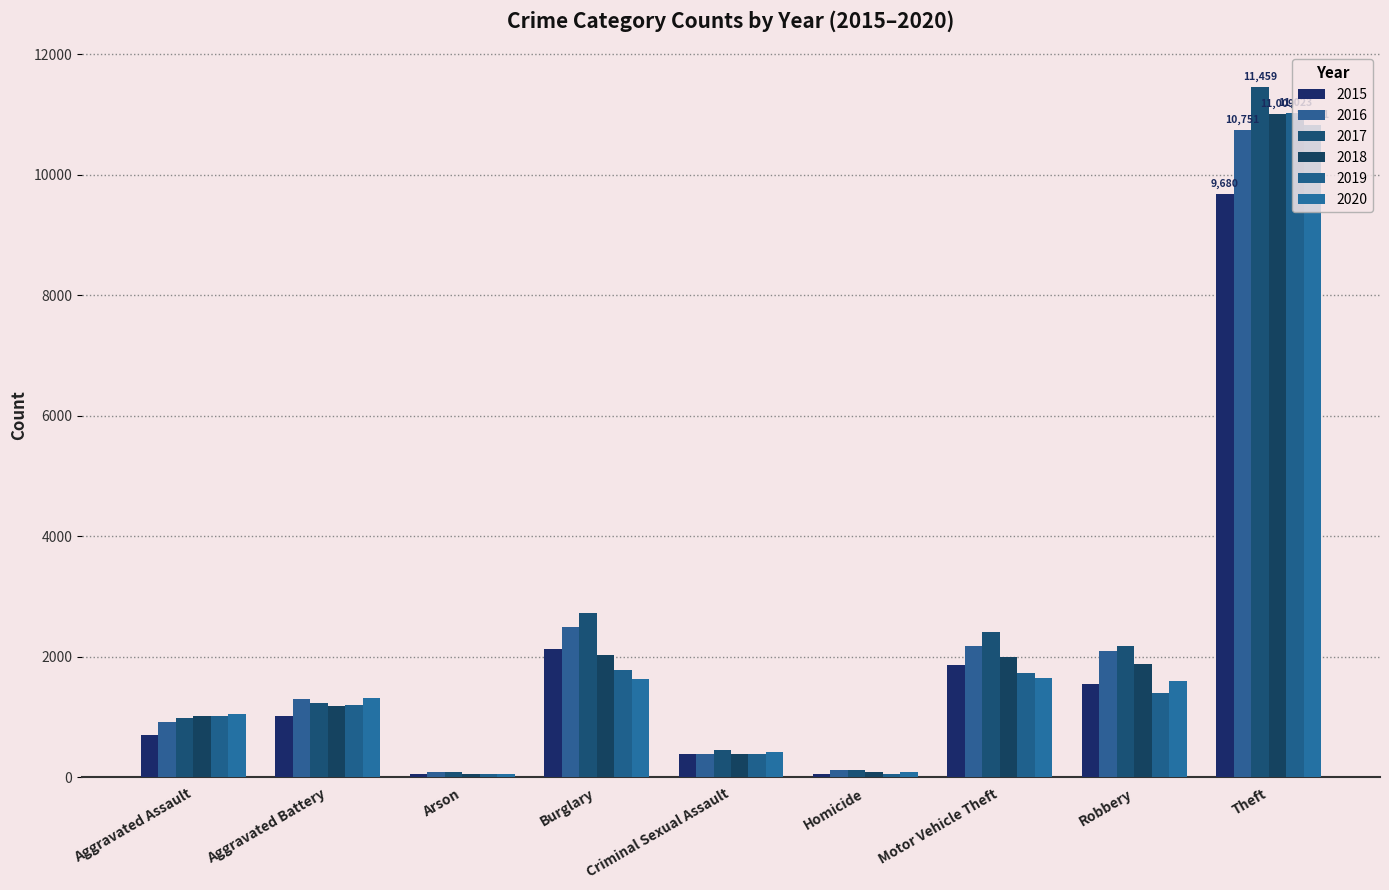

Does the chart contain stacked bars?

No